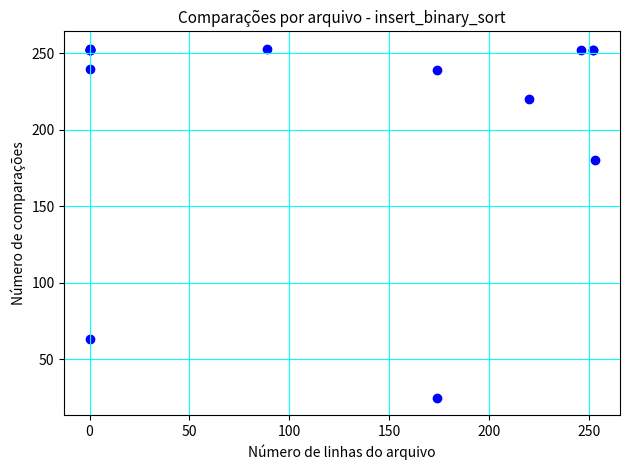

What Y value in the scatter plot is closest to 139?

180